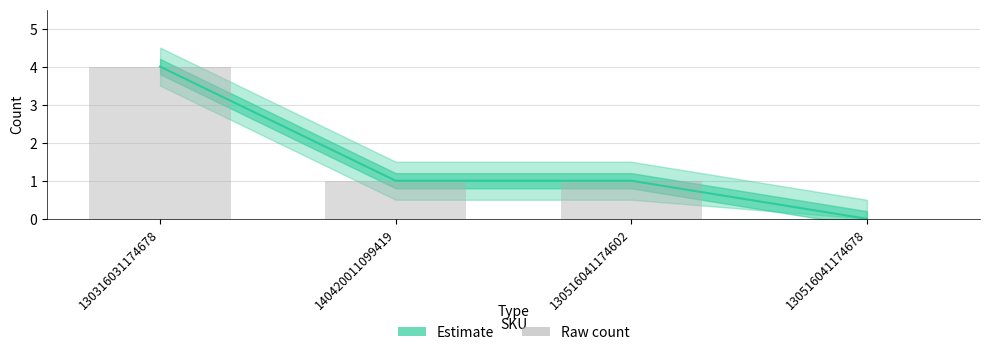

What position from the left is 140420011099419?

2